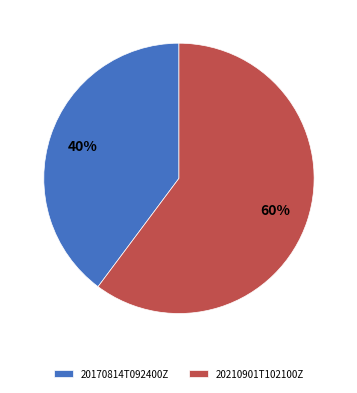

Is it true that 20210901T102100Z is 60% of the pie?

True